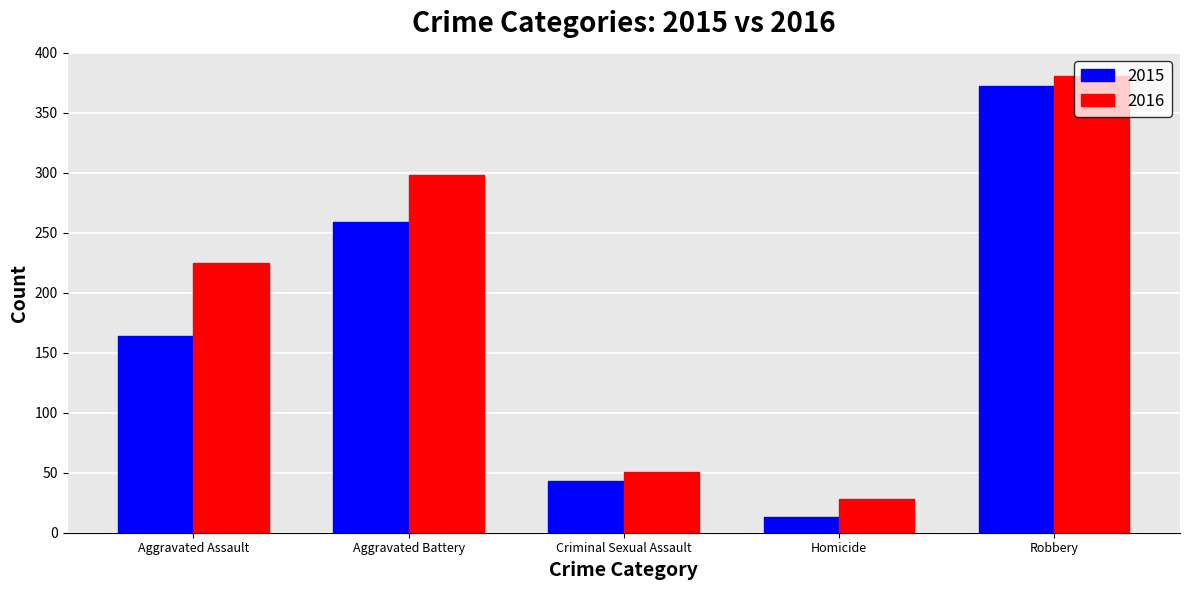

What is the value of the 2016 bar at the 4th from the left?

28